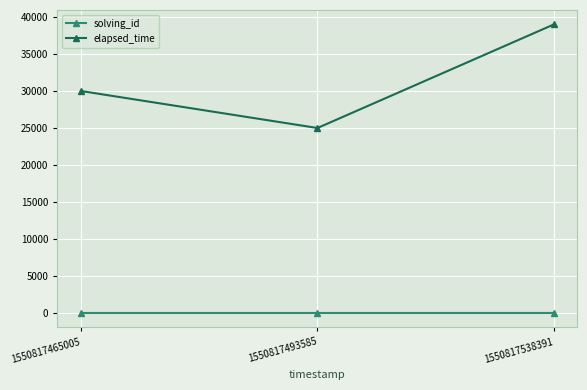

At which category does the chart reach its peak across all series?

1550817538391